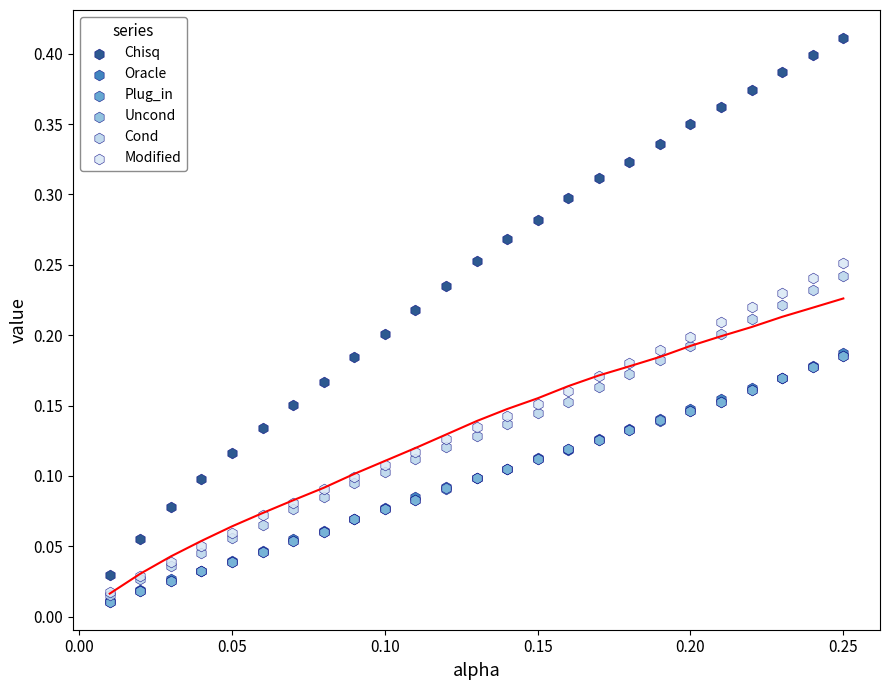

What are all the series names shown in the legend?

Chisq, Oracle, Plug_in, Uncond, Cond, Modified